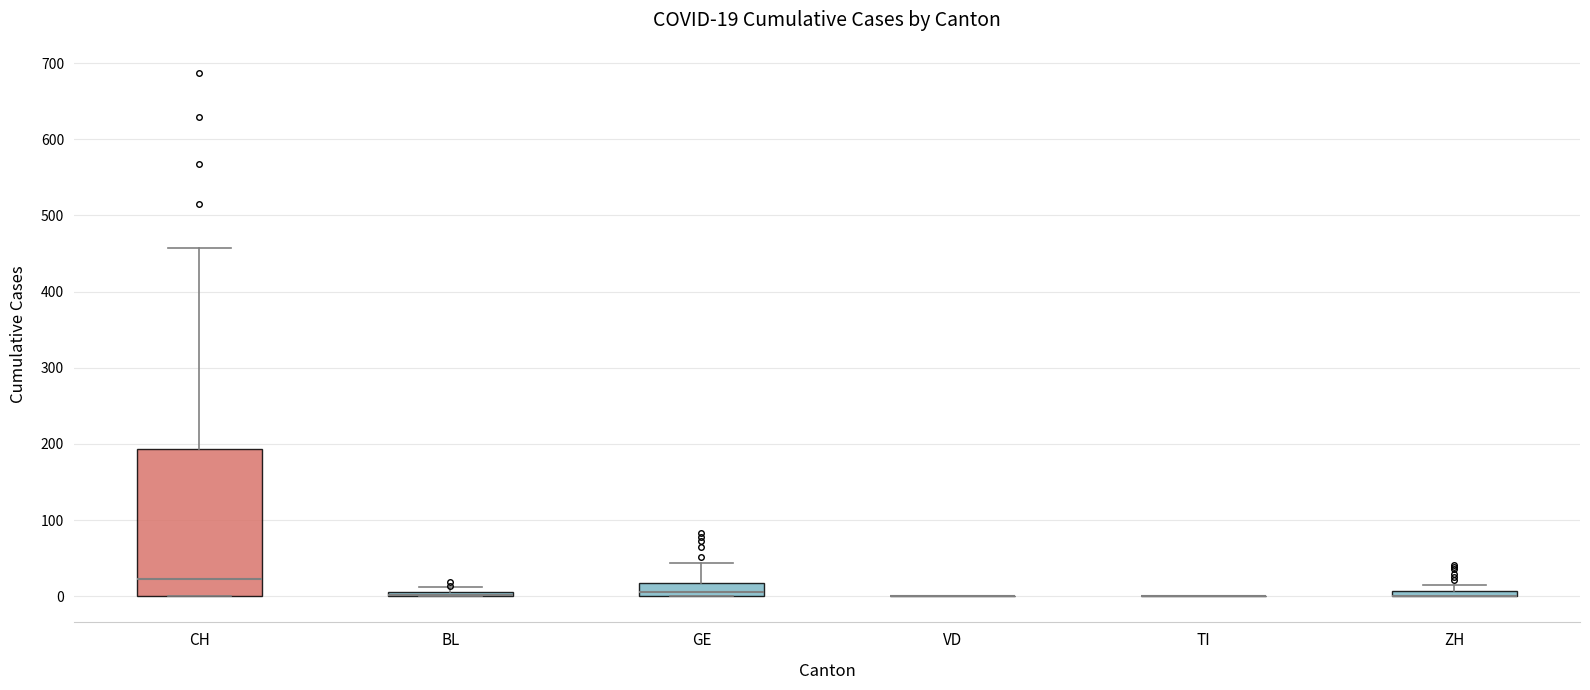

Comparing the boxes themselves (not the whiskers), which one is the tallest?

CH